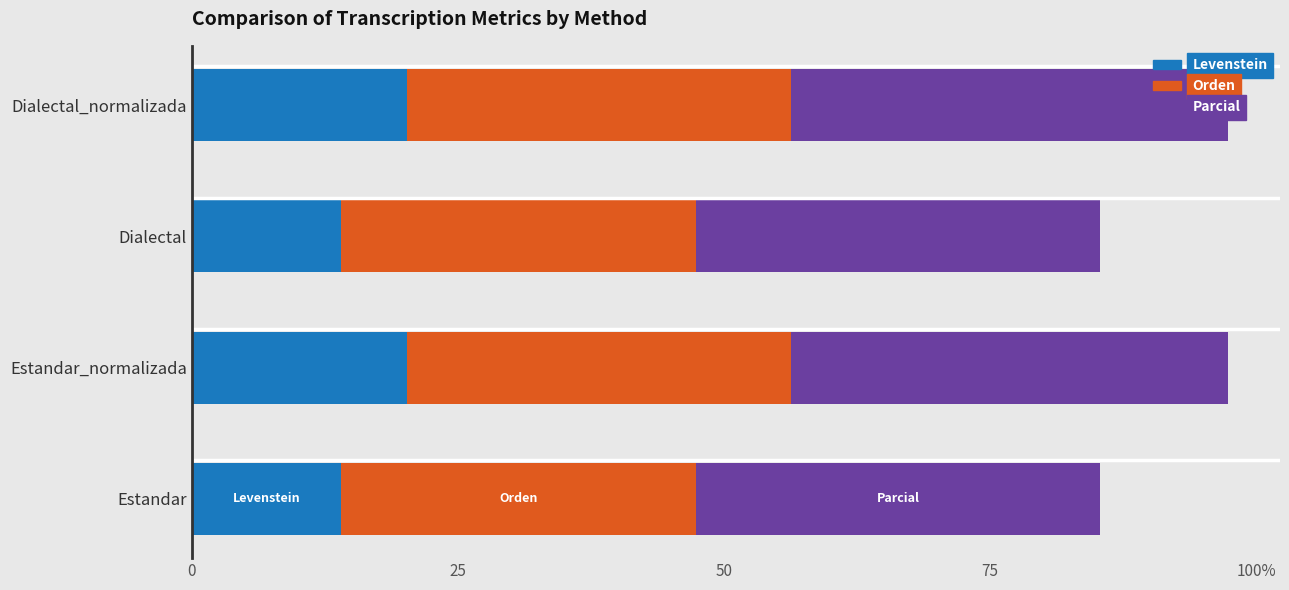

Which series has the largest range (max minus min)?

Levenstein